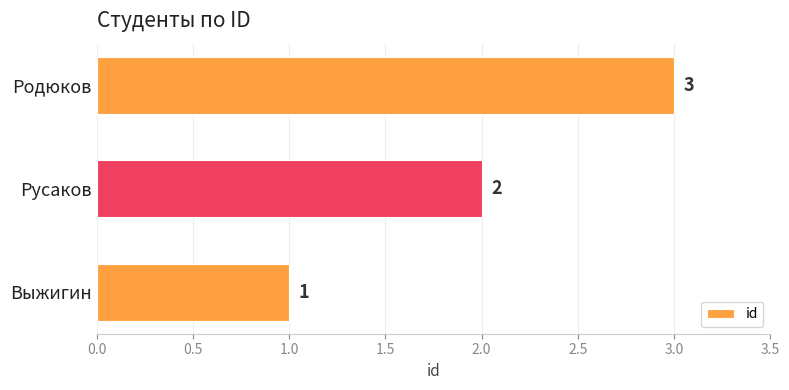

Does the chart contain any negative values?

No